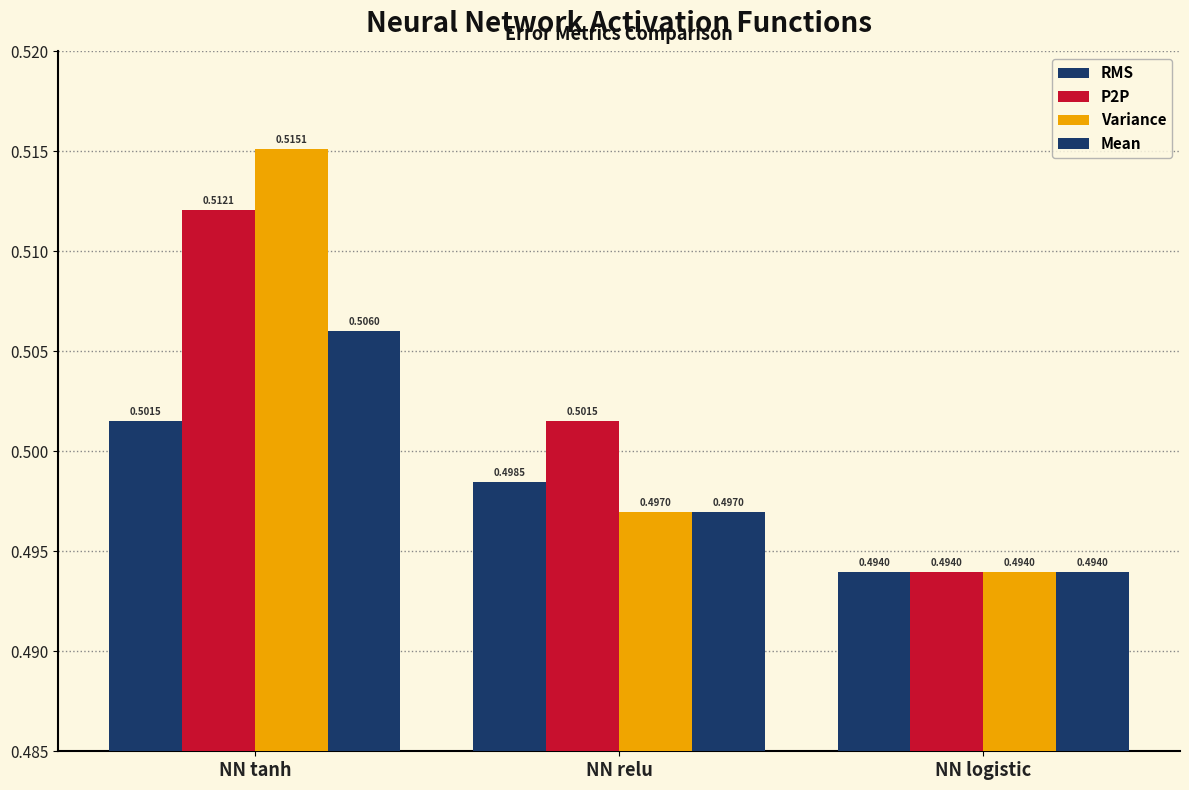

What is the label of the 3rd bar from the left?

NN logistic